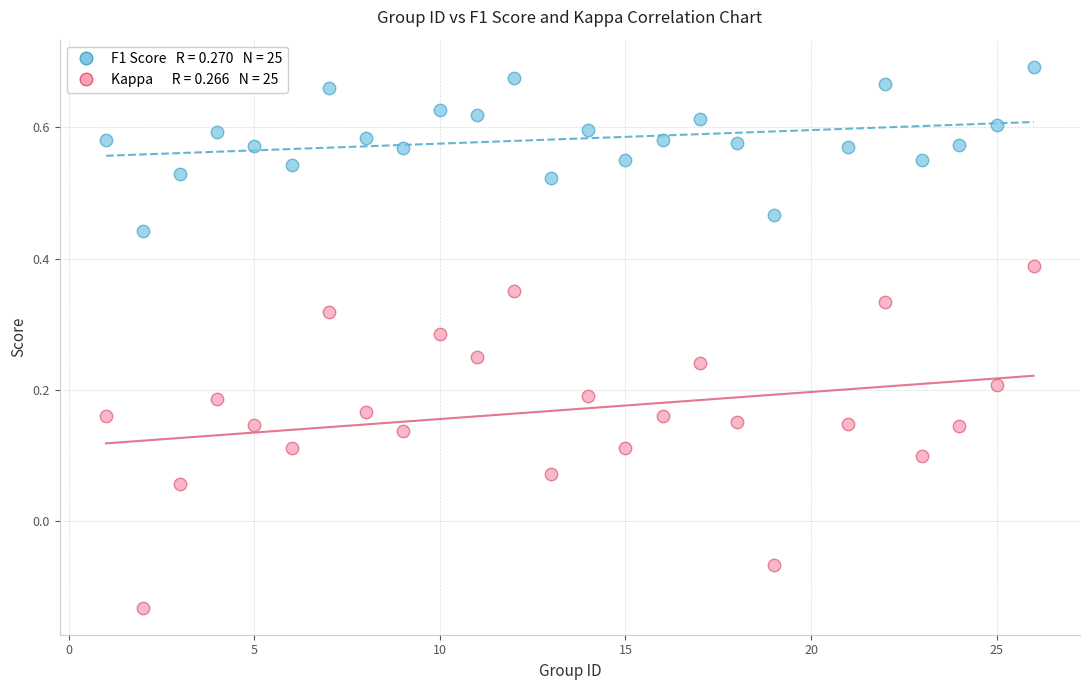

Across all data points, what is the range of Y values (max minus min)?

0.8